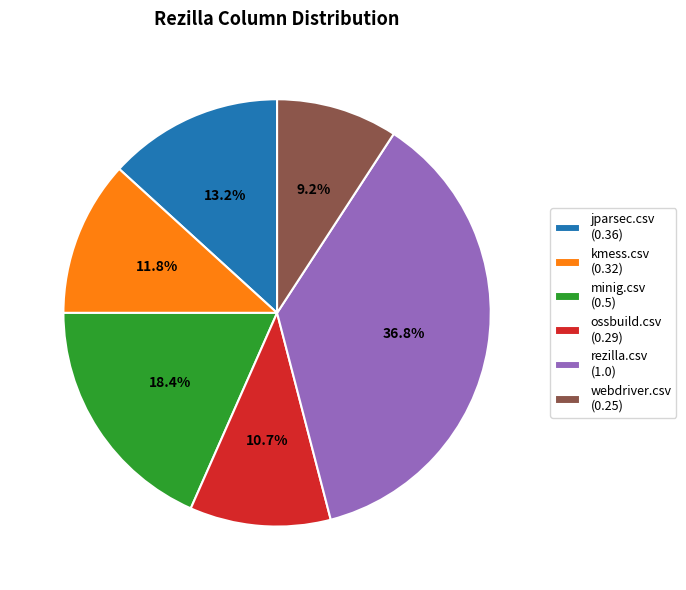

Does rezilla.csv represent more than half of the total?

No